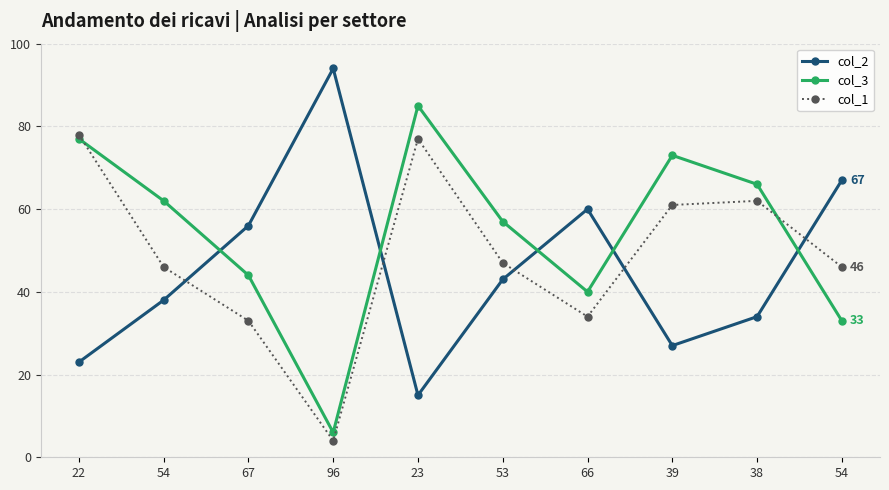

Which series has the widest spread of values?

col_2